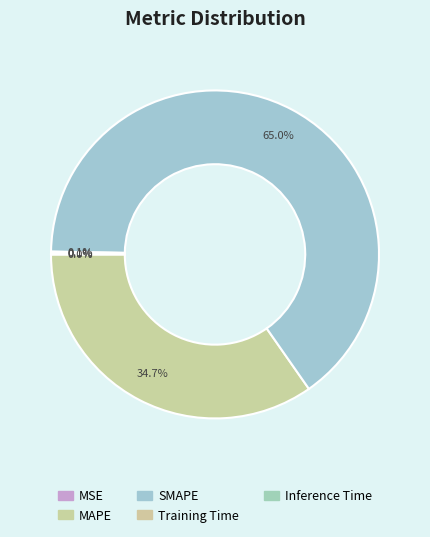

Count the number of slices in the pie.

5